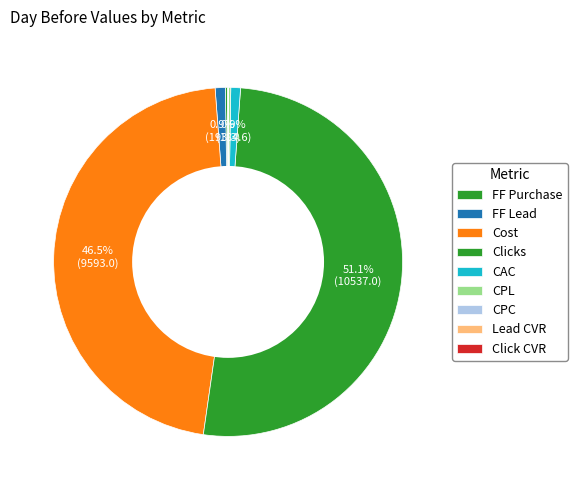

How many segments does this pie chart have?

9